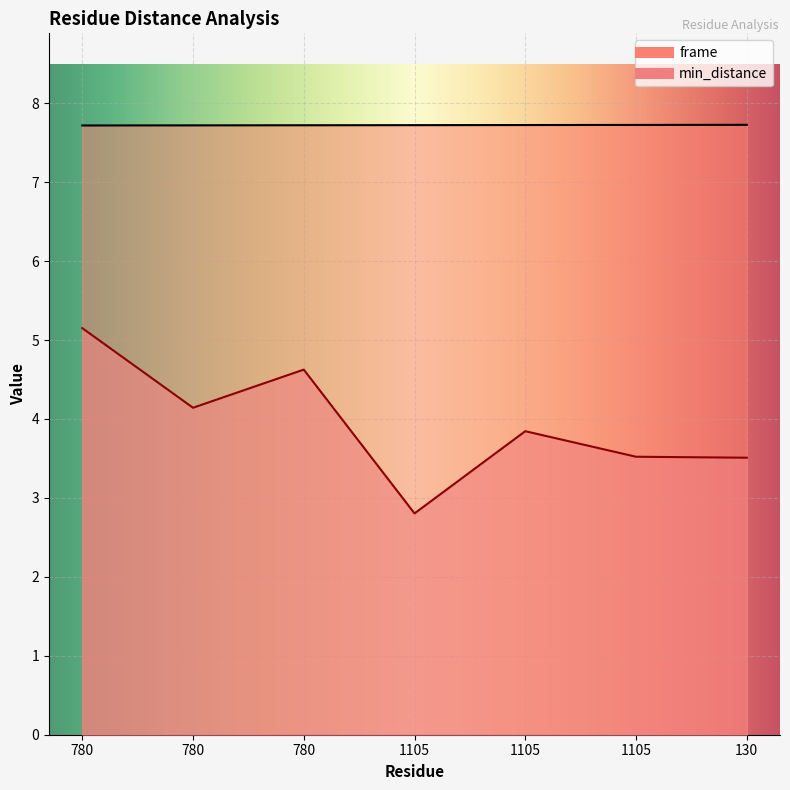

What is the label of the 7th point from the left?

130